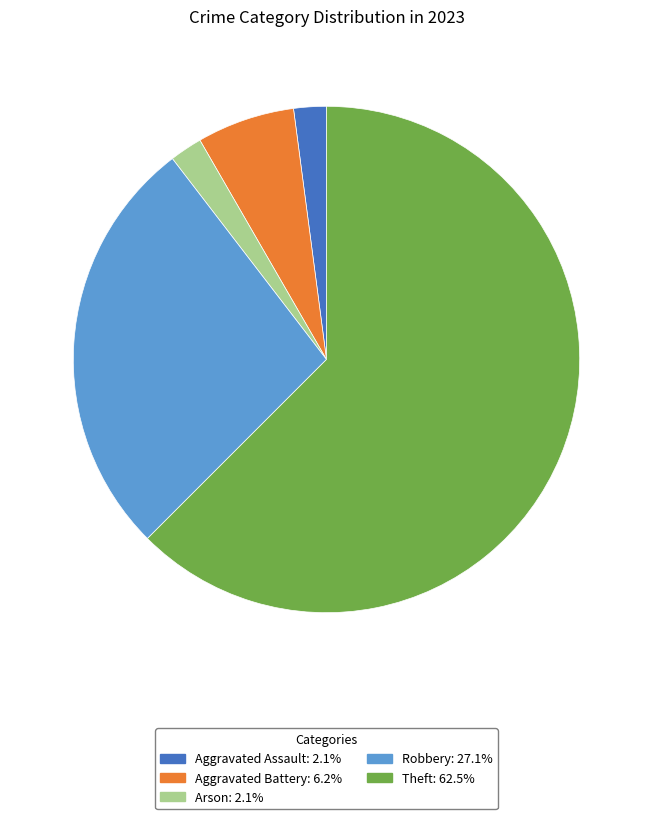

Is there any slice that represents more than half of the pie?

Yes